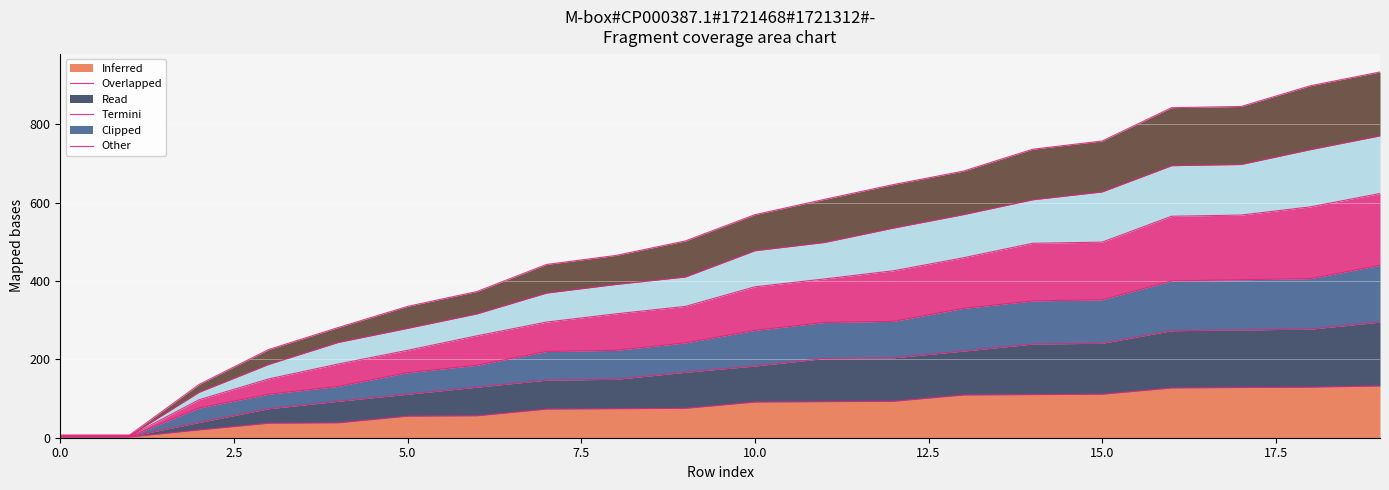

At which label does col_15 first exceed 183?

11